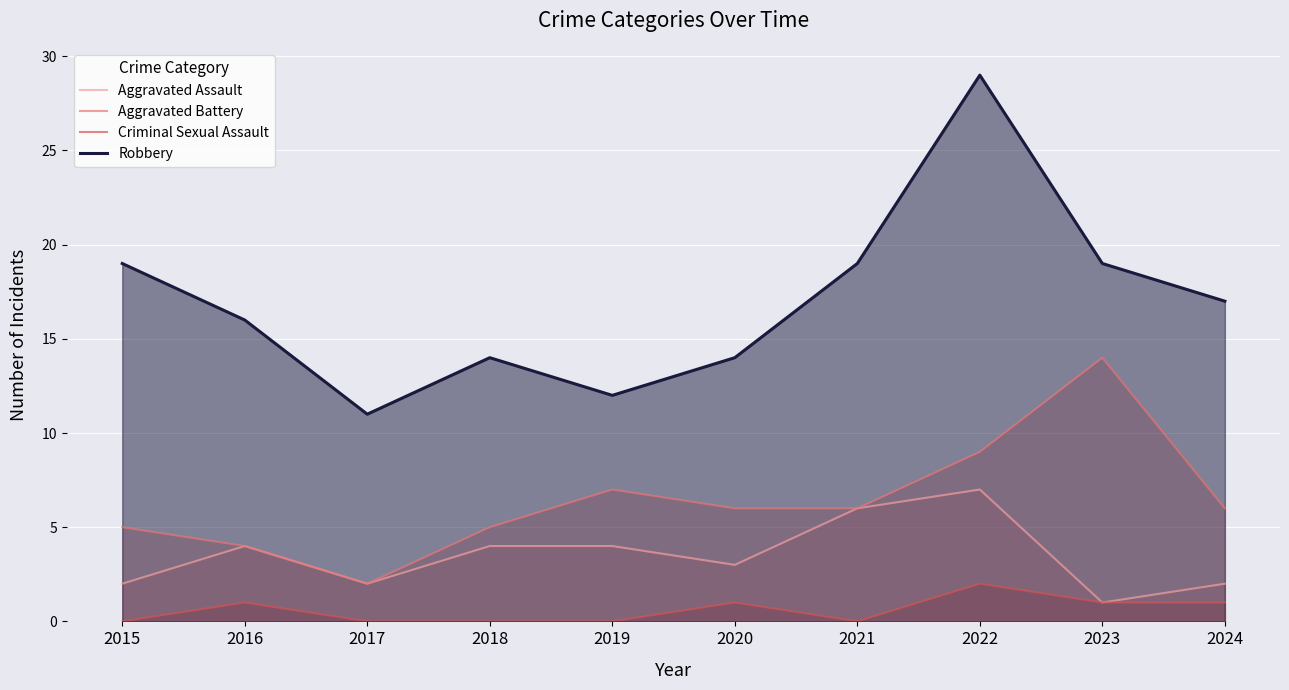

True or false: Aggravated Battery and Robbery intersect in this chart.

False